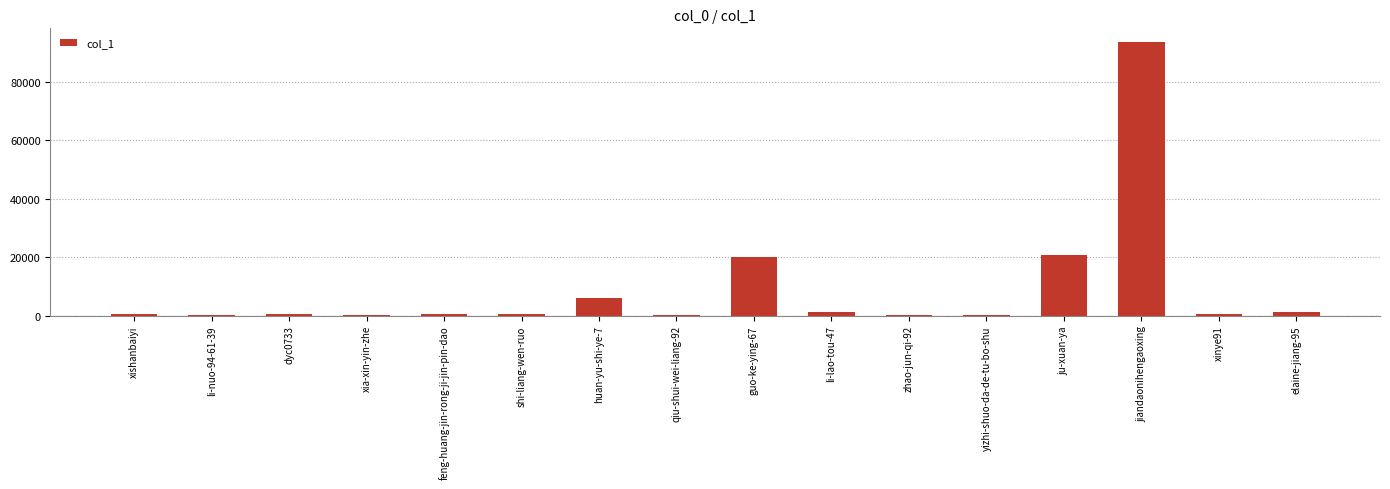

What is the difference between the values at xinye91 and elaine-jiang-95?

514